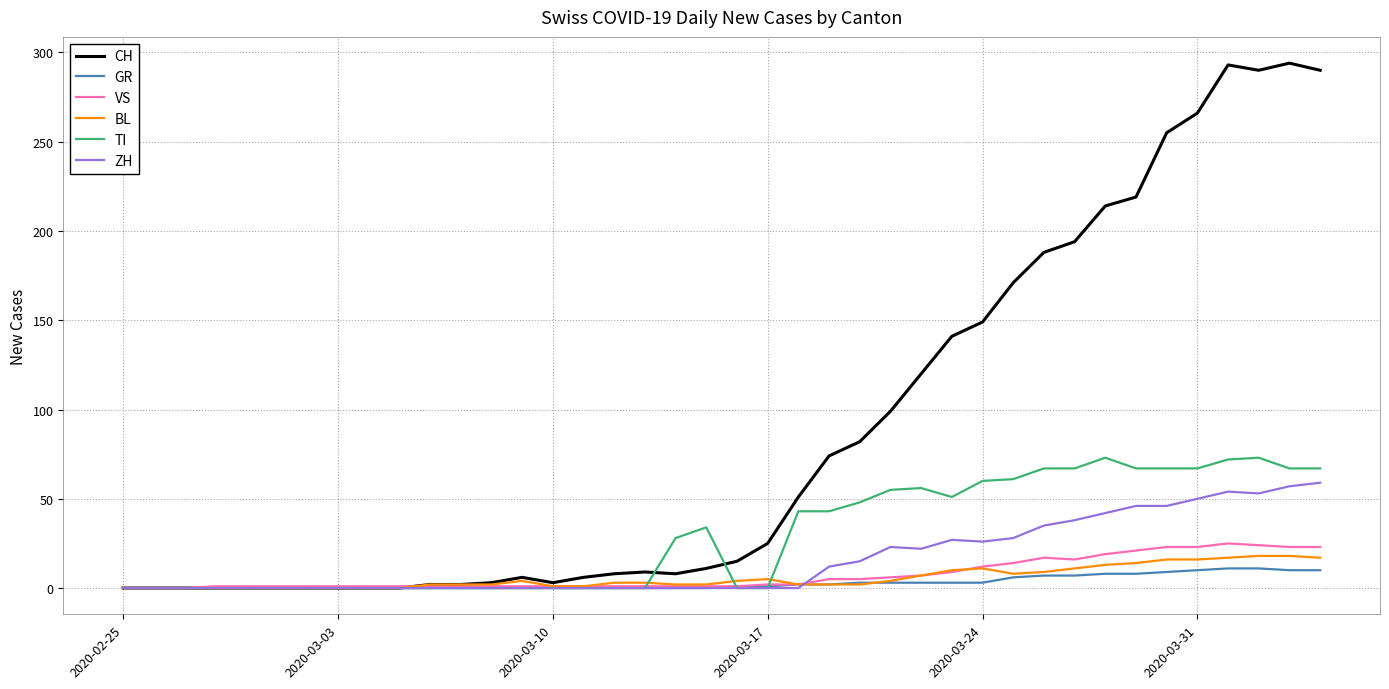

Which series has the widest spread of values?

CH